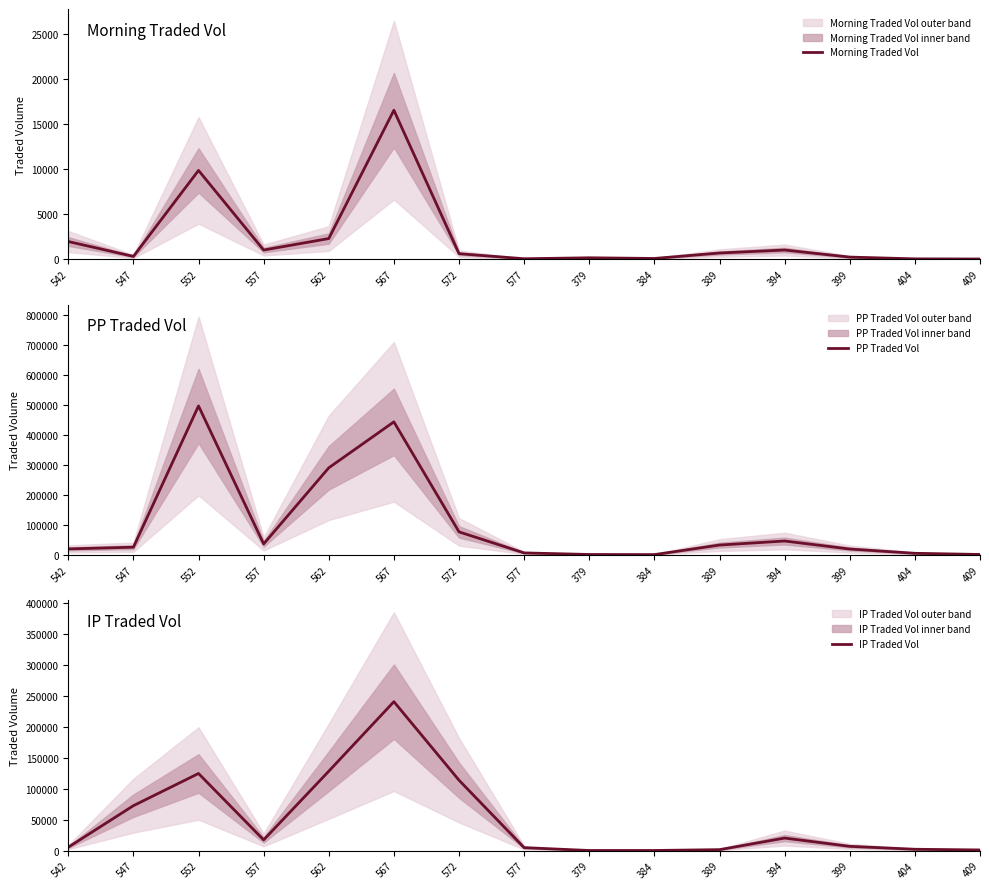

What is the label of the 2nd point from the right?

404